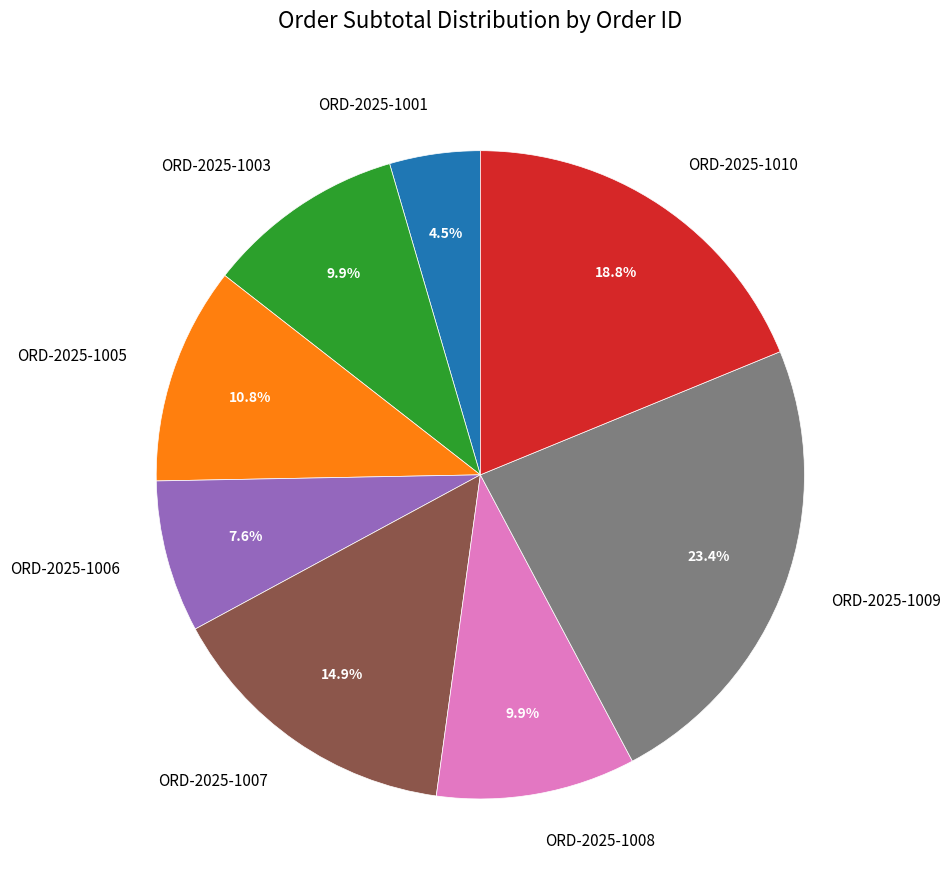

How many slices are in this pie chart?

8